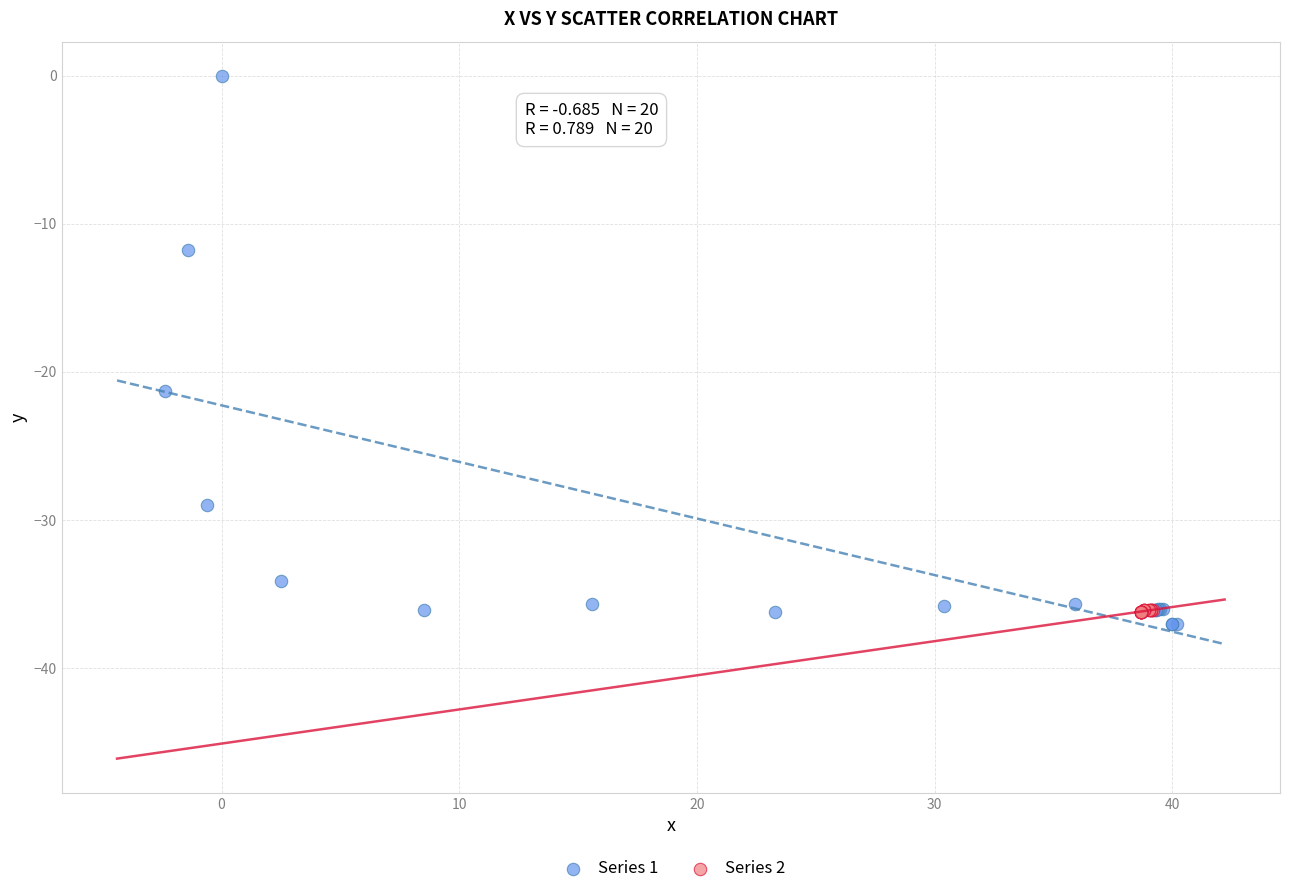

Which series reaches the maximum Y coordinate?

Series 1